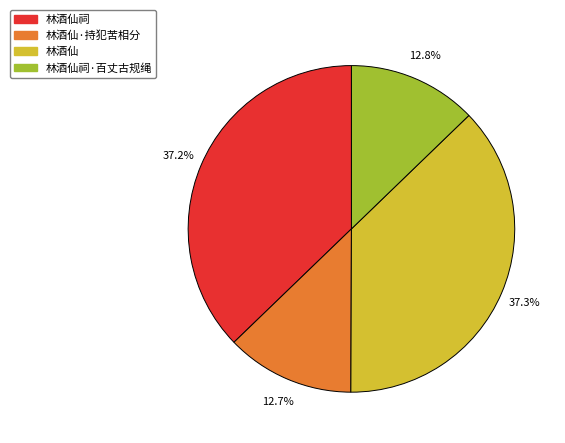

Between 林酒仙·持犯苦相分 and 林酒仙, which is larger?

林酒仙